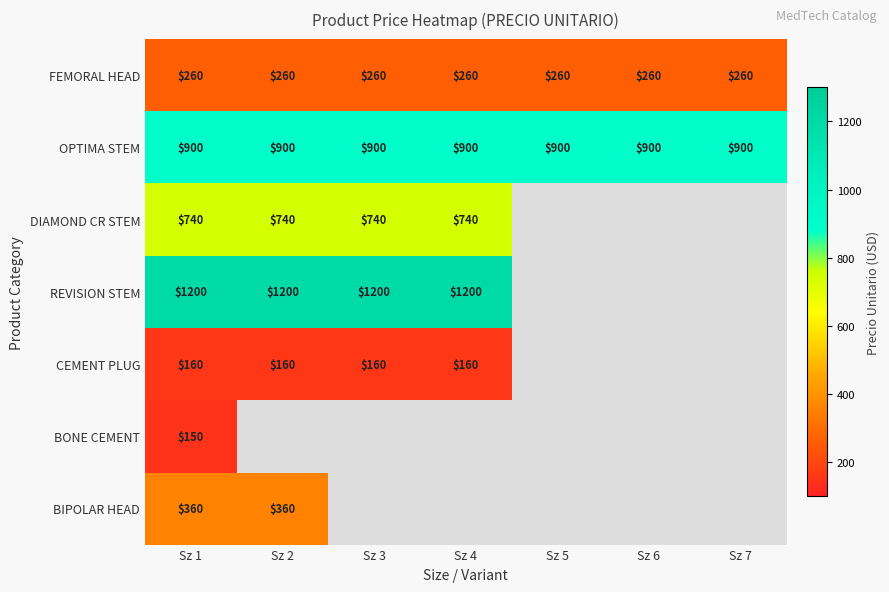

What is the sum of the OPTIMA STEM values at Sz 5 and Sz 4?

1800